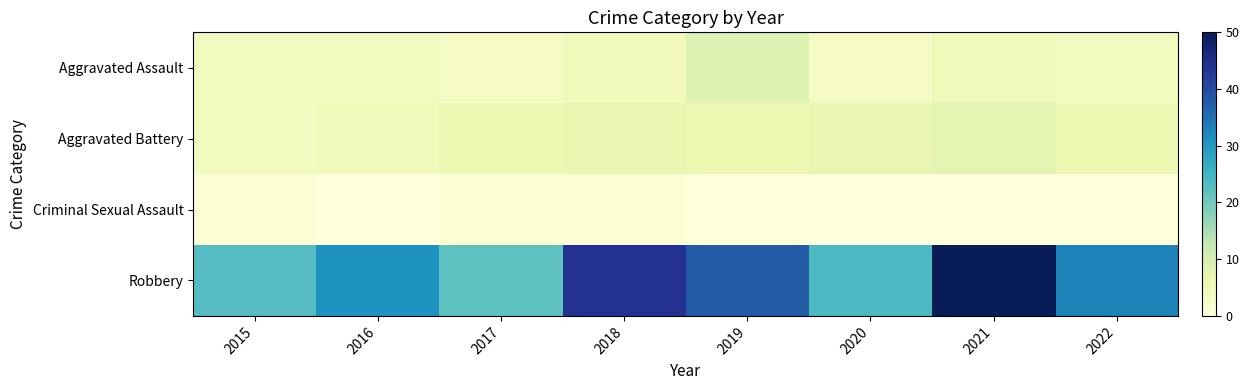

What is the total value across all series at 2020?

34